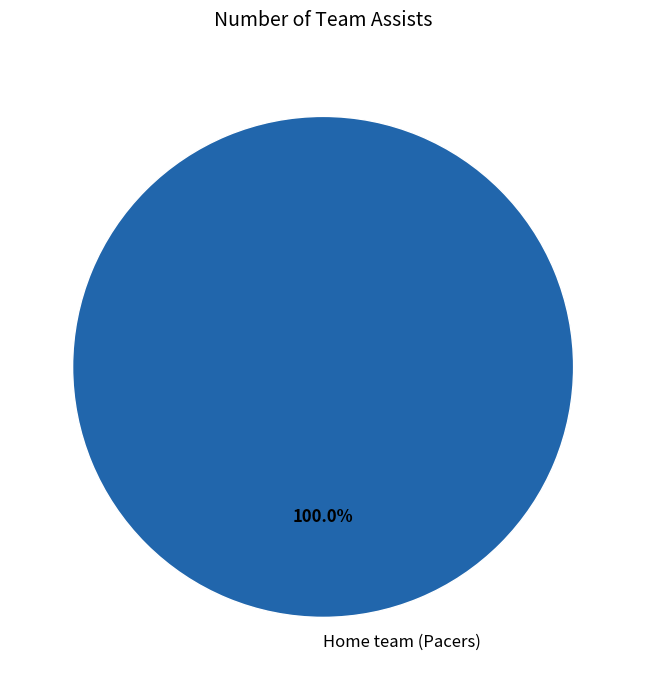

Does any single category account for the majority?

Yes